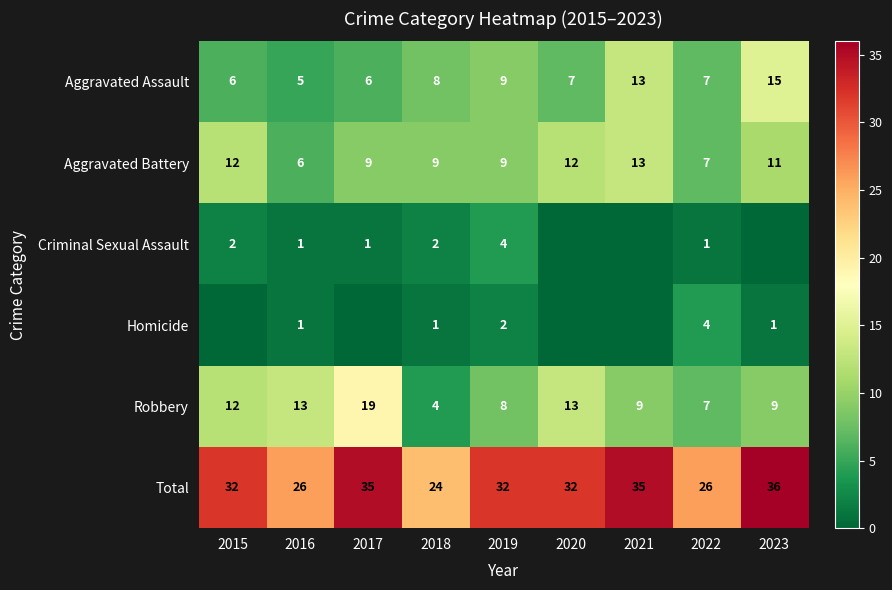

Is it true that Homicide equals 1 at 2018?

True